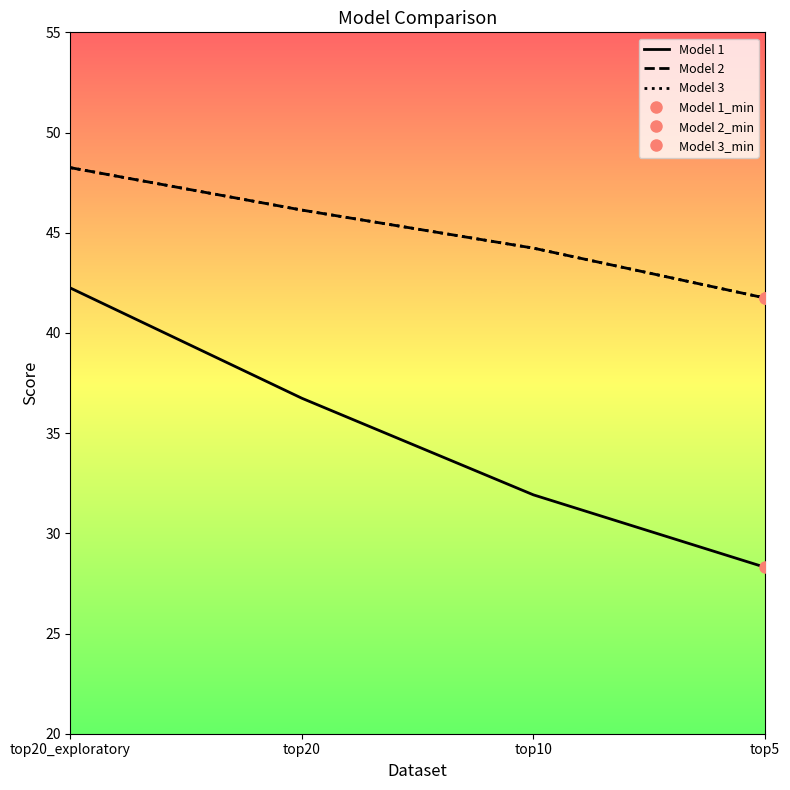

What is the label of the 2nd point from the left?

top20